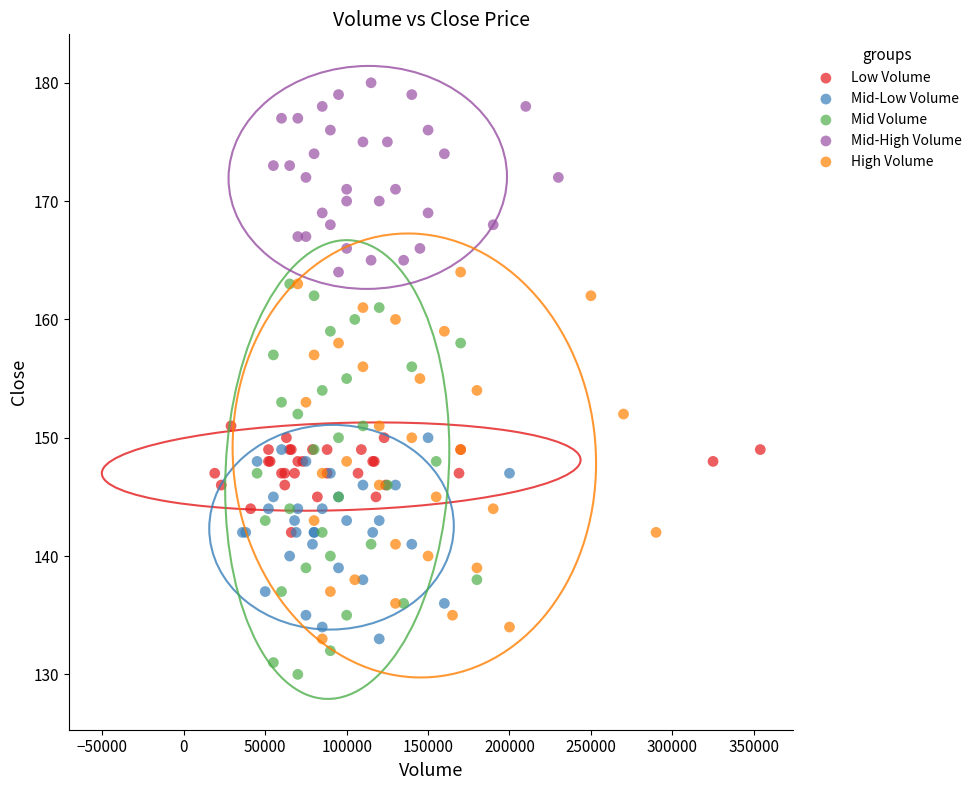

What are all the series names shown in the legend?

Low Volume, Mid-Low Volume, Mid Volume, Mid-High Volume, High Volume